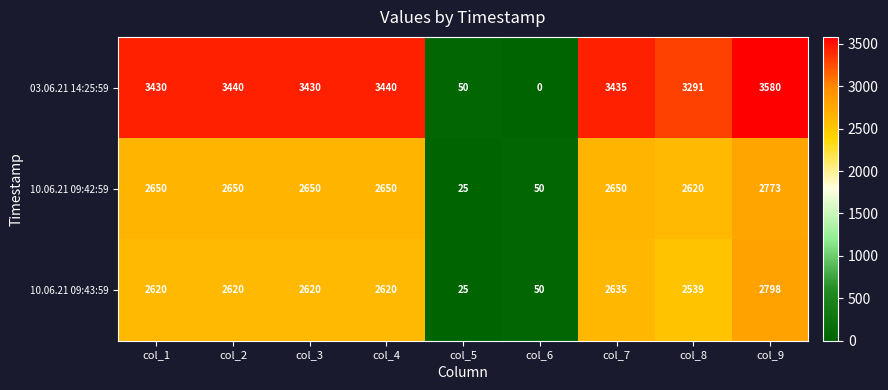

What is the highest value of the 10.06.21 09:43:59 series?

2798